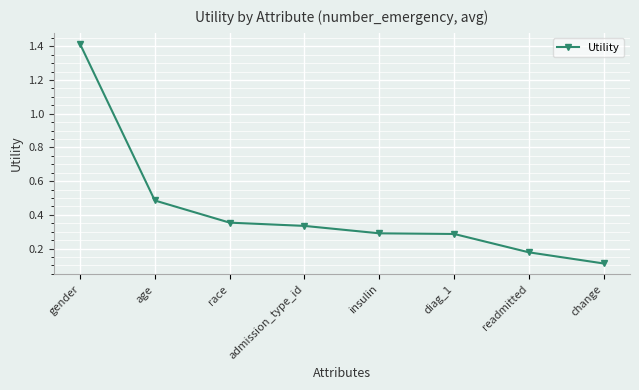

Which has a higher value, age or admission_type_id?

age